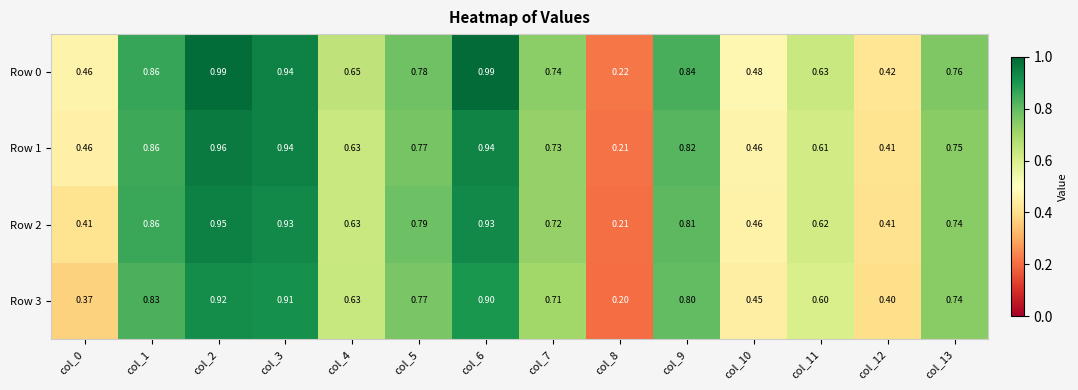

At how many categories does at least one series exceed 0?

14